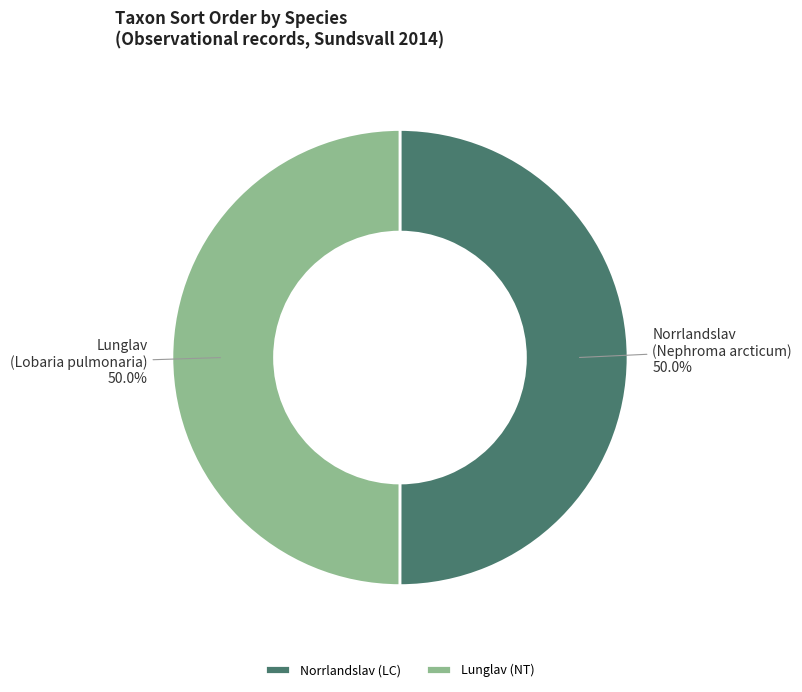

Approximately how many times larger is the value at Lunglav (NT) compared to Norrlandslav (LC)?

1.0